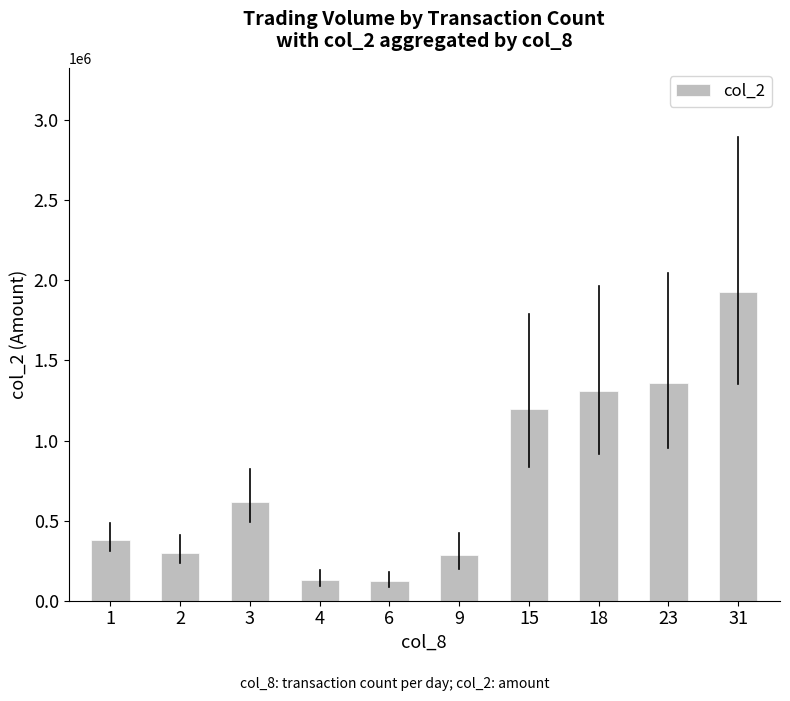

What is the value of the 8th bar from the left?

1310600